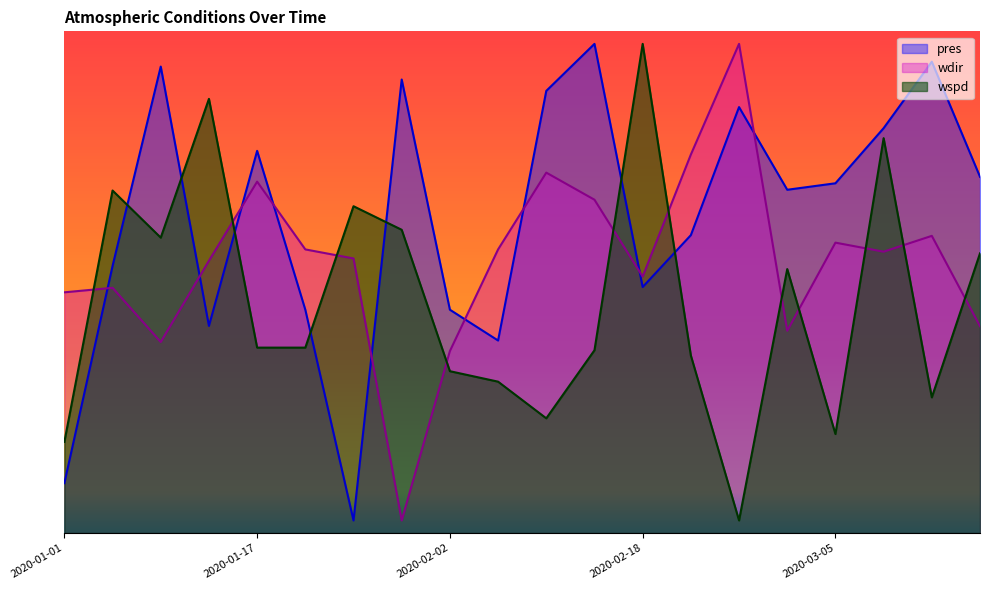

At which label does wspd reach its minimum?

2020-02-26